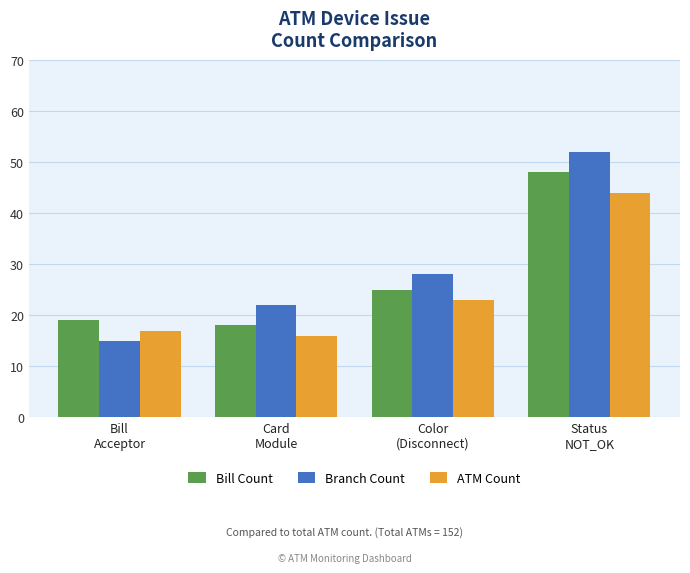

Is the value of ATM Count at Bill
Acceptor greater than the value of Branch Count at Color
(Disconnect)?

No